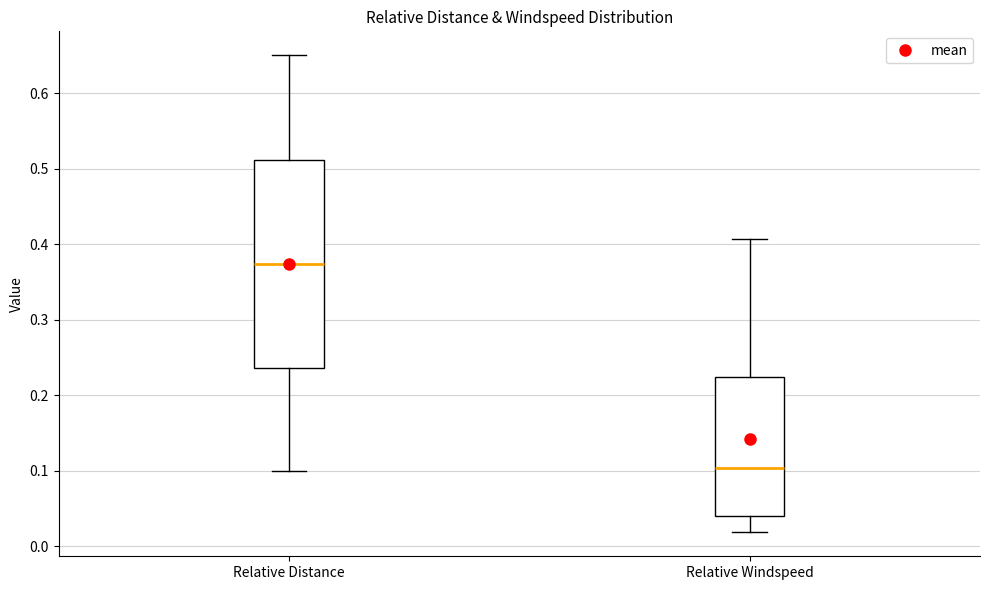

Reading left to right, read every box against the y-axis: the position of its median line, the range the box covers, and the ends of its whiskers. The values are not printed on the chart, so give them approximately, as read against the axis.

Relative Distance: median 0.37, box 0.24 to 0.51, whiskers 0.10 to 0.65
Relative Windspeed: median 0.10, box 0.04 to 0.22, whiskers 0.02 to 0.41